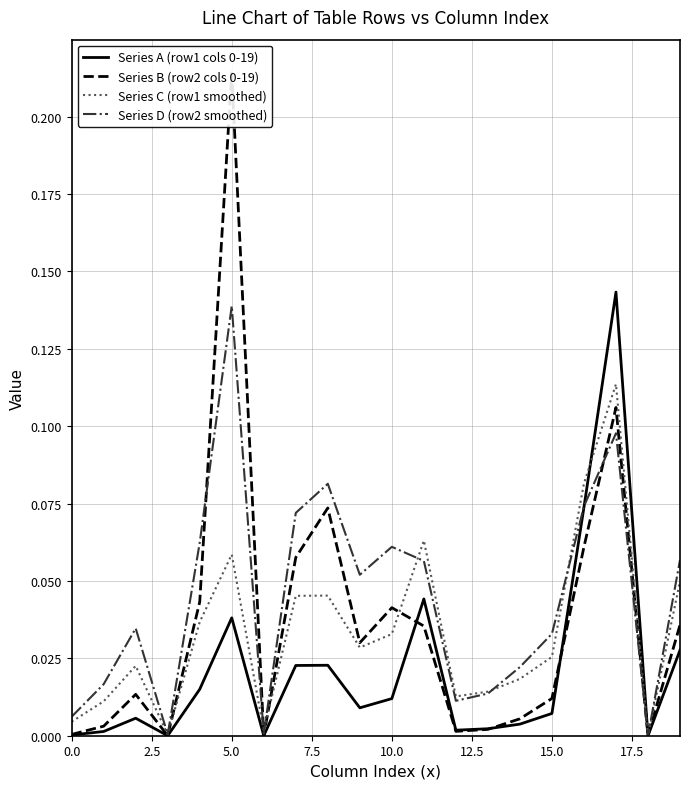

What is the label of the 14th point from the left?

13